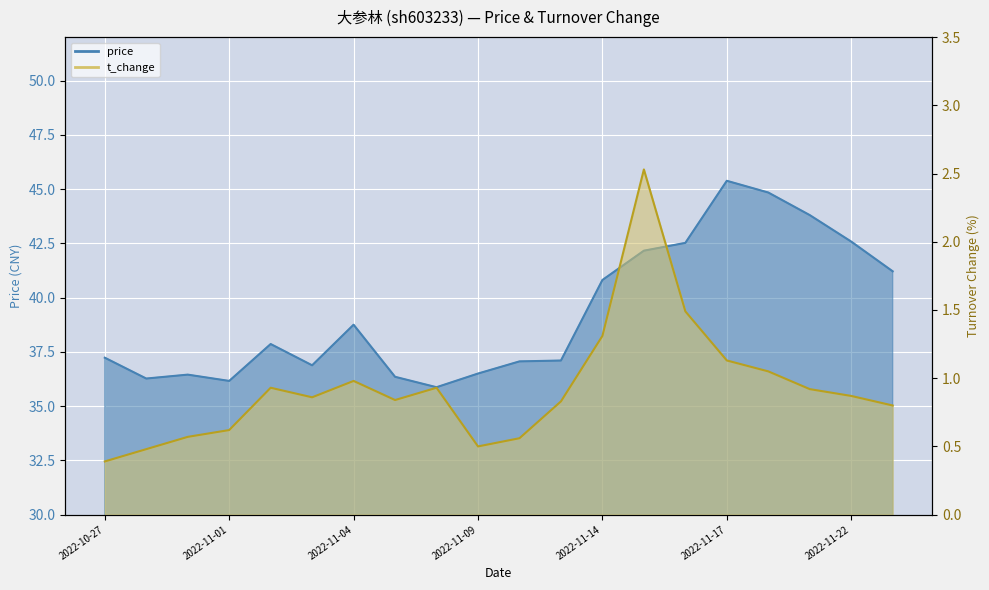

The t_change series shows 0.5 at 2022-11-09. True or false?

True